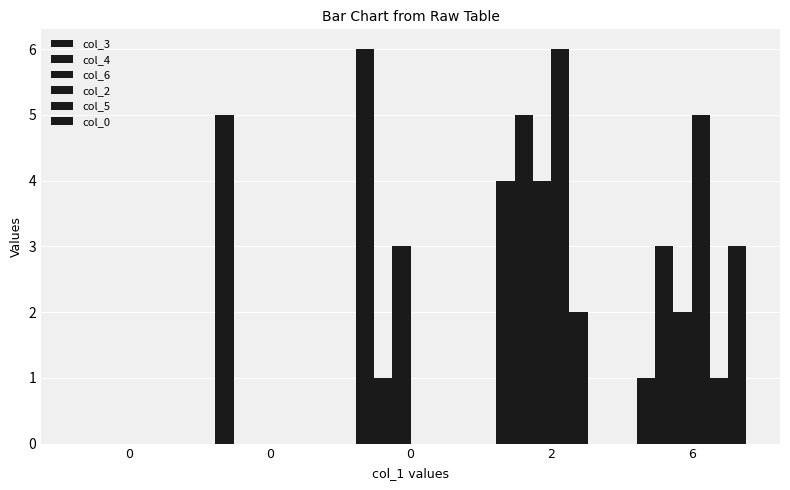

What is the sum of all col_3 values?

16